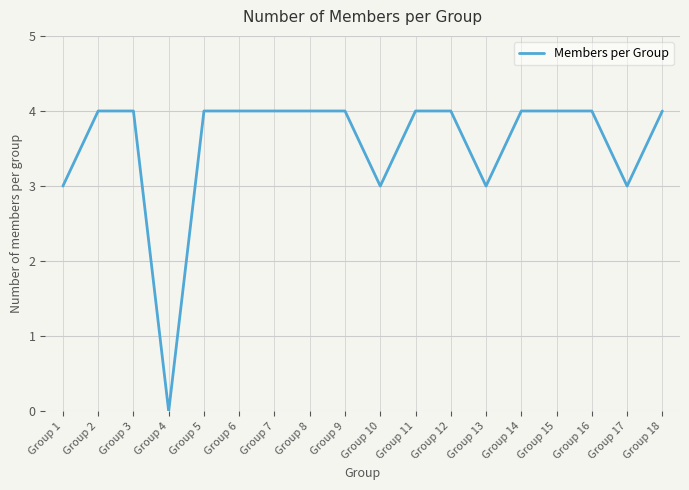

The chart shows a value of 2 at Group 8. True or false?

False